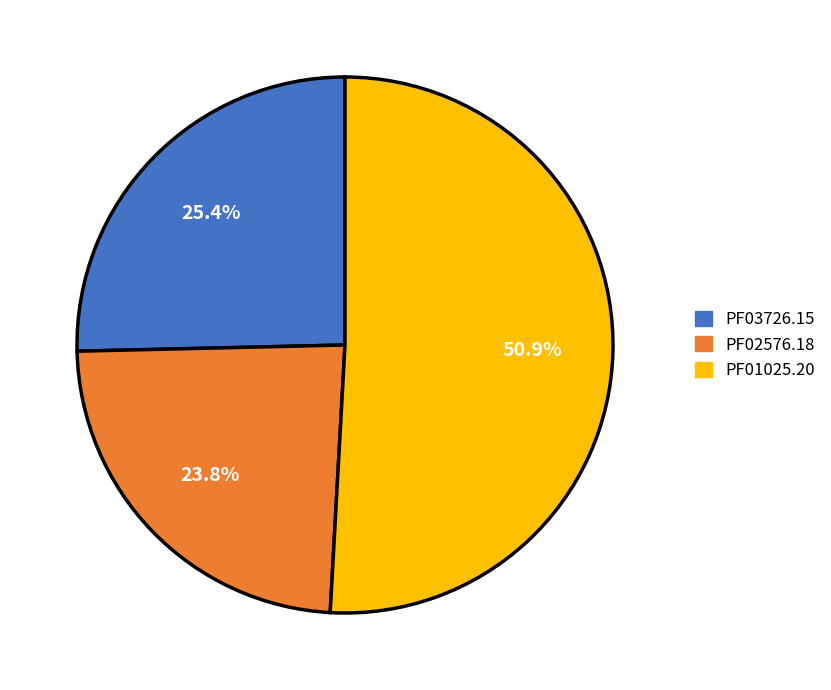

How many segments does this pie chart have?

3